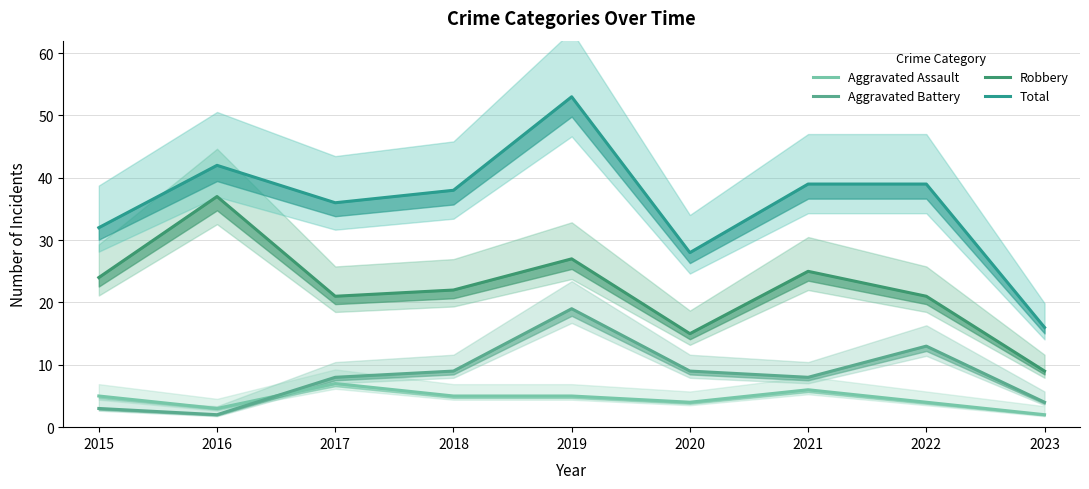

True or false: Total has a value of 50 at 2017.

False